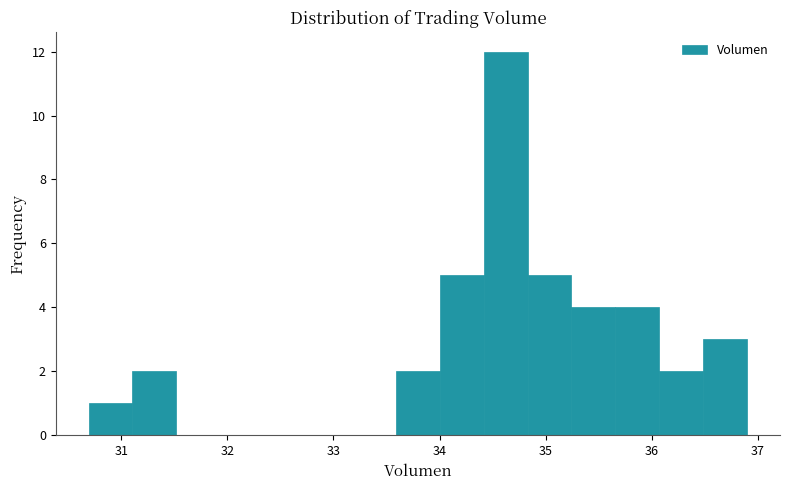

Reading left to right, list every bar in this chart as the range it spans on the x-axis followed by its height. Neither the bar edges nor the heights are printed on the chart, so give them approximately, as read against the axes.

30.7 to 31.1: 1
31.1 to 31.5: 2
31.5 to 31.9: 0
31.9 to 32.3: 0
32.3 to 32.8: 0
32.8 to 33.2: 0
33.2 to 33.6: 0
33.6 to 34.0: 2
34.0 to 34.4: 5
34.4 to 34.8: 12
34.8 to 35.2: 5
35.2 to 35.7: 4
35.7 to 36.1: 4
36.1 to 36.5: 2
36.5 to 36.9: 3